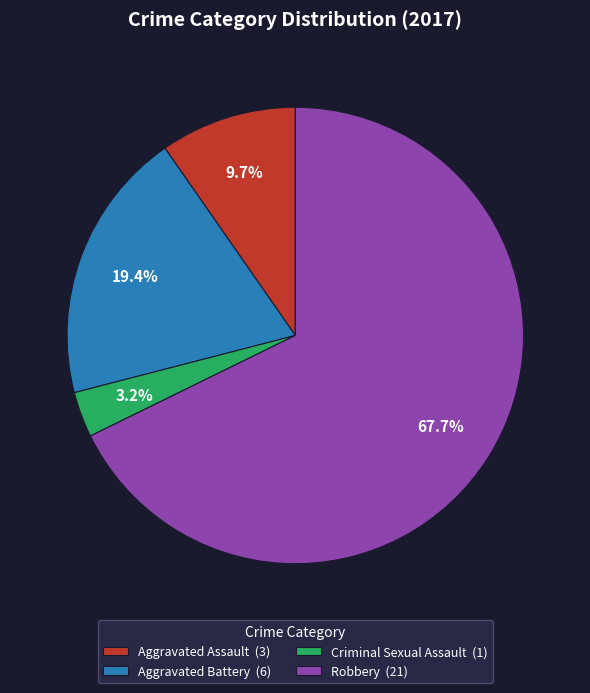

Is Criminal Sexual Assault the majority of the pie?

No